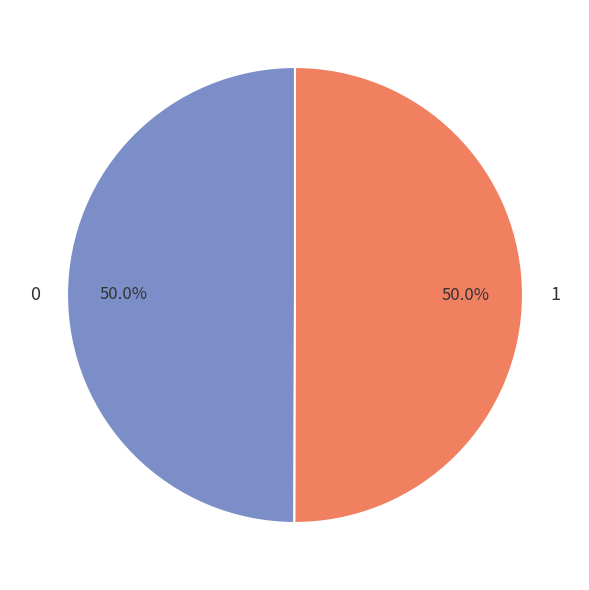

What percentage is NOT represented by 0?

50.0%